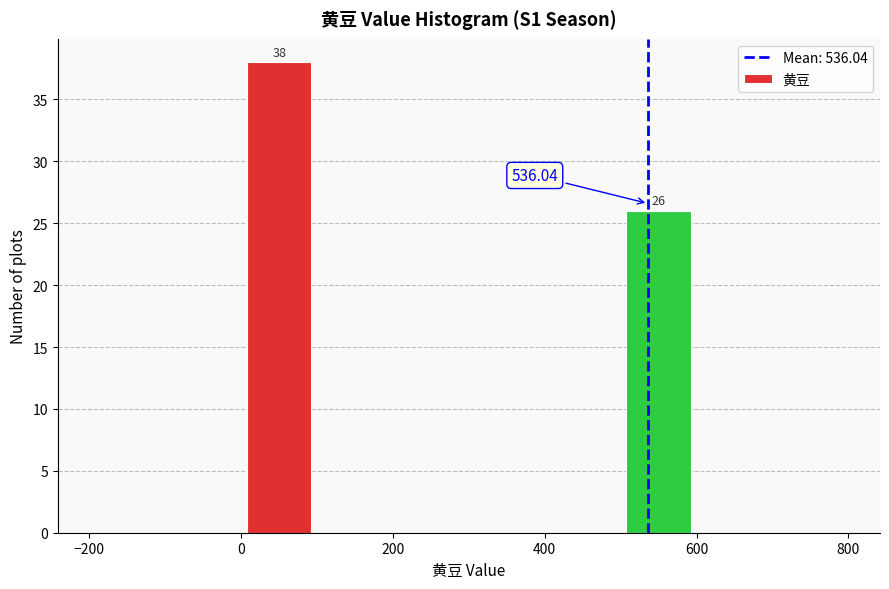

Over which range of the x-axis is the bar tallest?

0 to 100